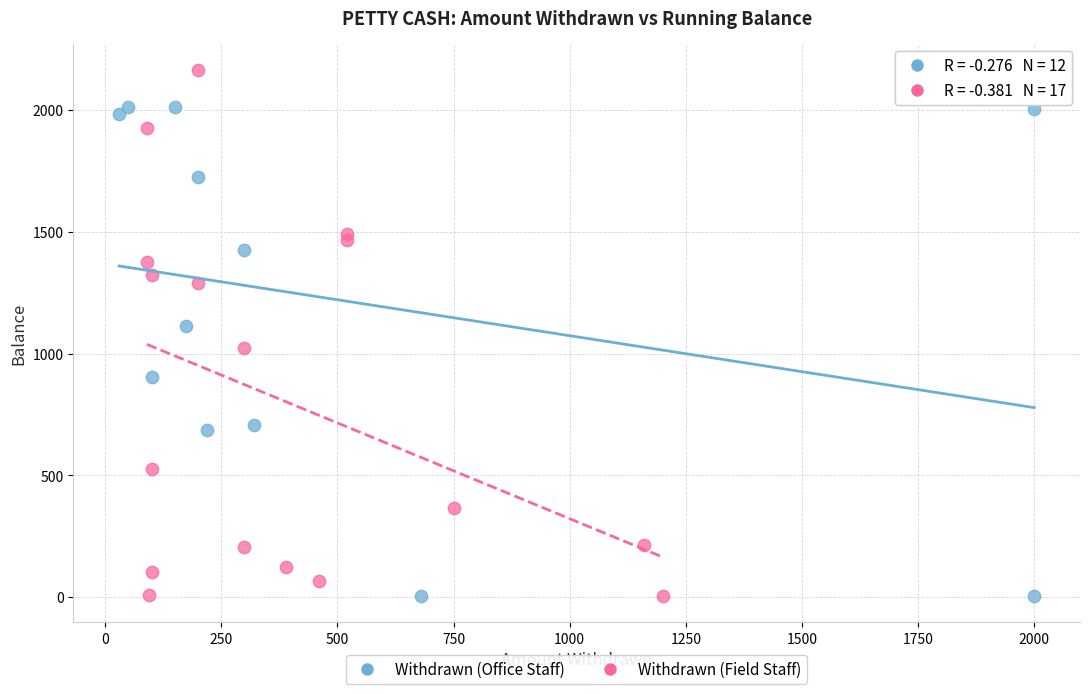

Which series contains the highest Y value?

Withdrawn (Field Staff)